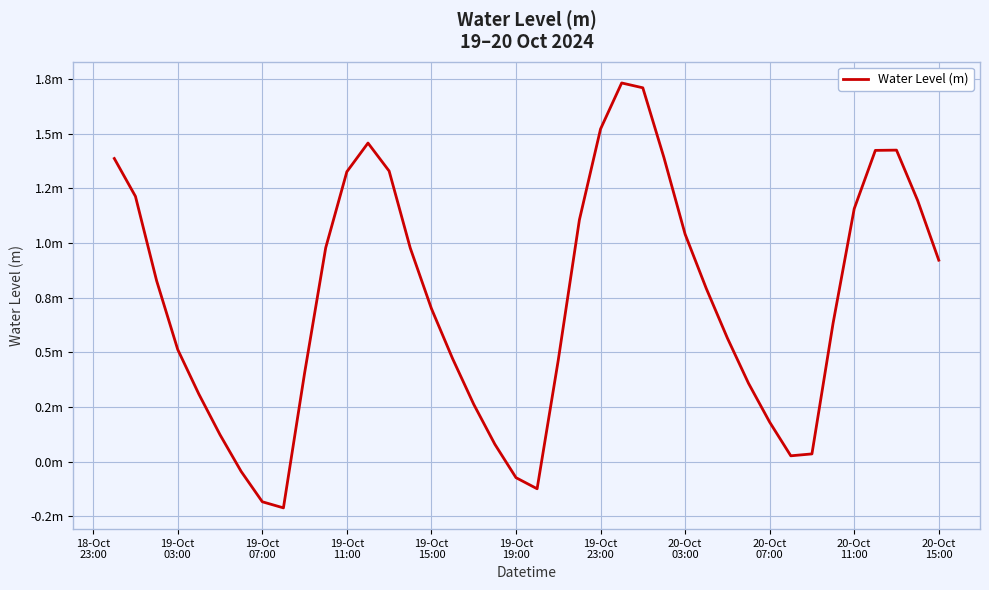

Does the chart have visible grid lines?

Yes